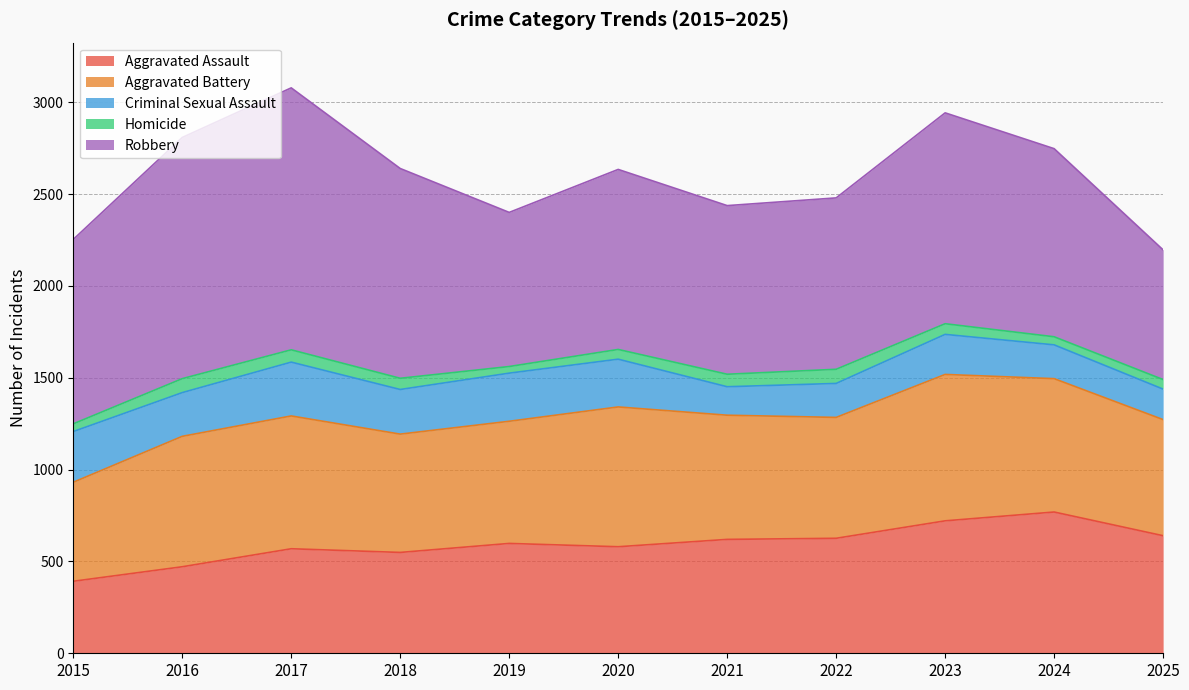

Does the chart have visible grid lines?

Yes